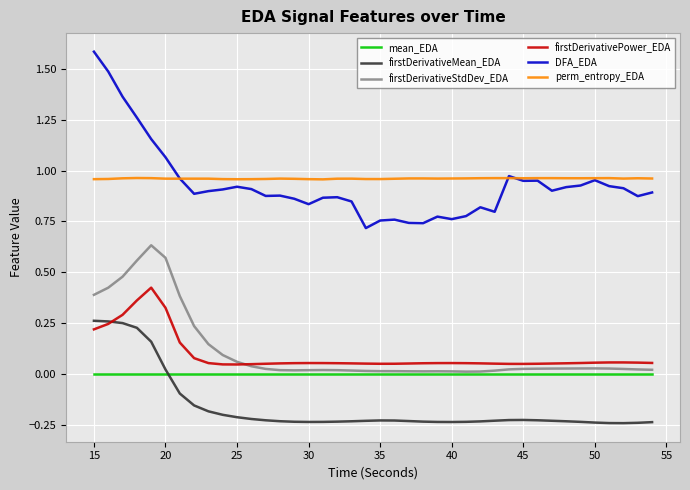

What is the greatest value displayed?

1.6